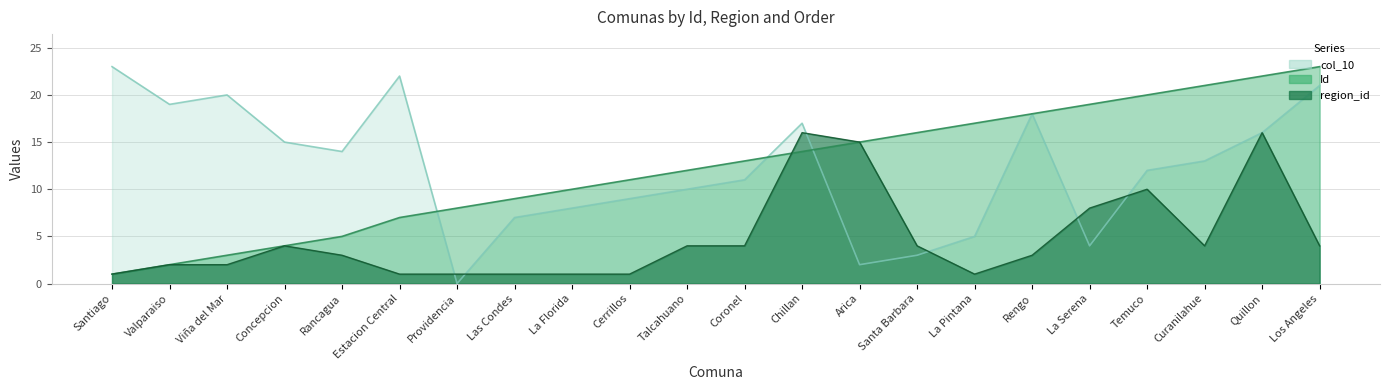

Reading left to right, what are all the values shown in this chart?

Id: 1	2	3	4	5	7	8	9	10	11	12	13	14	15	16	17	18	19	20	21	22	23
region_id: 1	2	2	4	3	1	1	1	1	1	4	4	16	15	4	1	3	8	10	4	16	4
col_10: 23	19	20	15	14	22	0	7	8	9	10	11	17	2	3	5	18	4	12	13	16	21